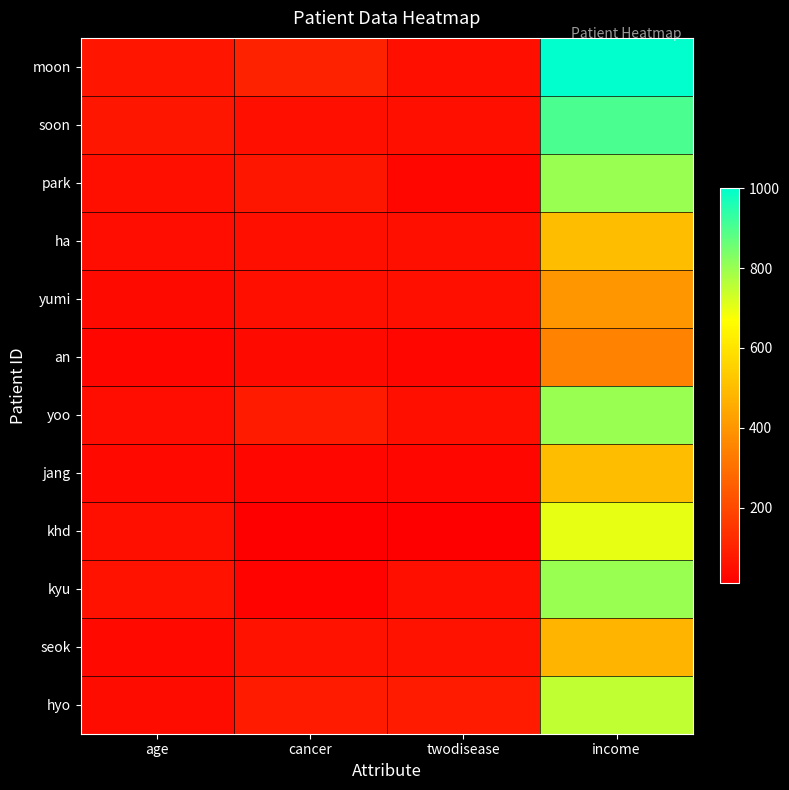

How many data points does each series have?

4